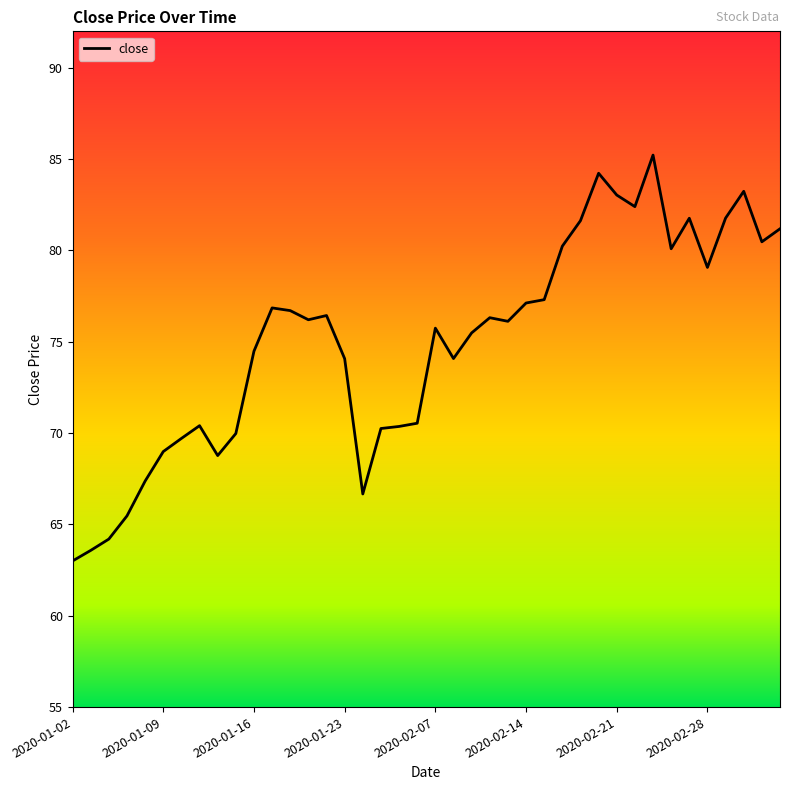

What is the maximum value shown in the chart?

85.2